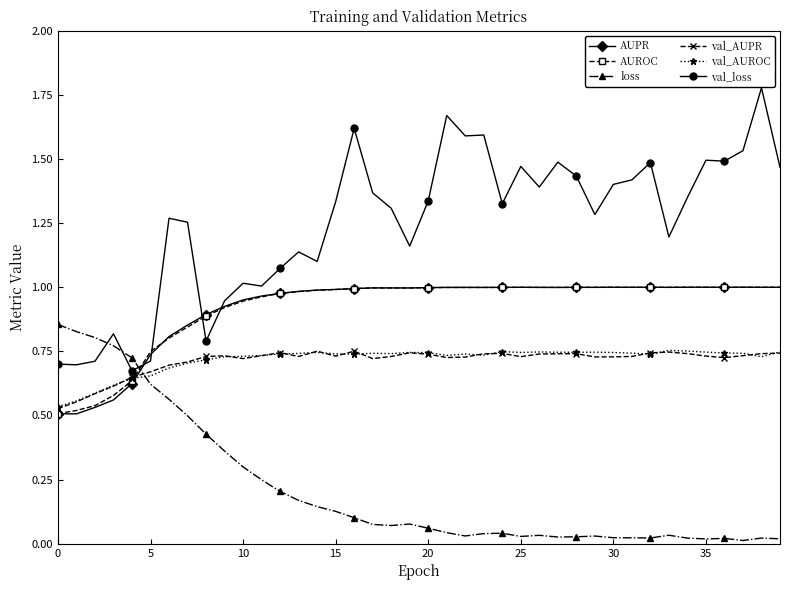

In val_AUROC, how many points are higher than both neighbors (excluding endpoints)?

8